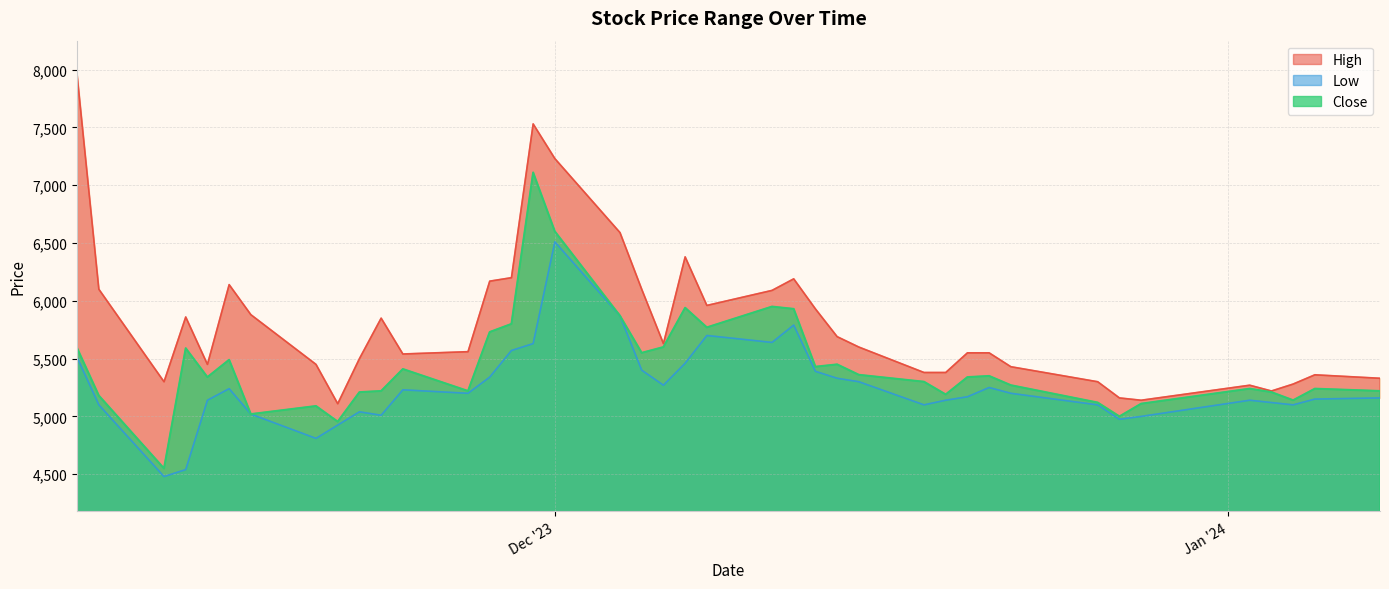

What is the maximum value for Close?

7110